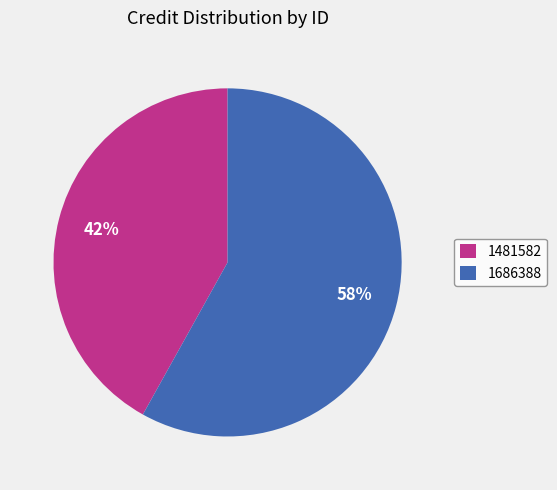

Do 1481582 and 1686388 together represent more than half of the pie?

Yes